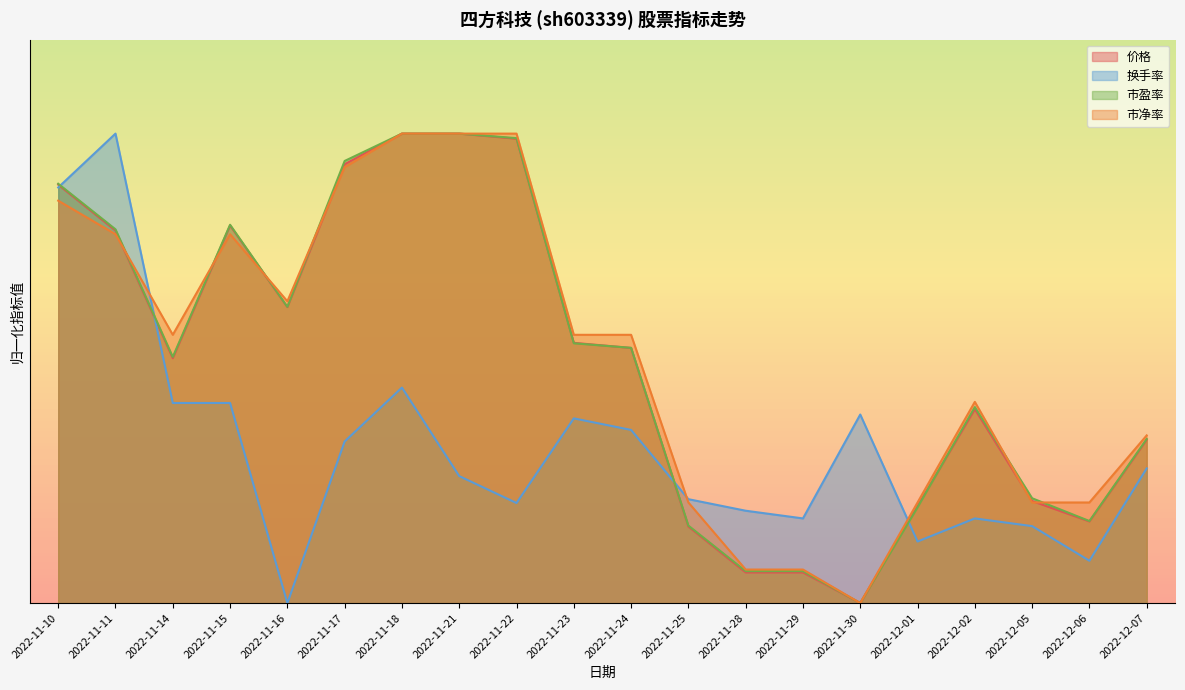

What is the difference between the second highest and minimum values in the 换手率 series?

8.9